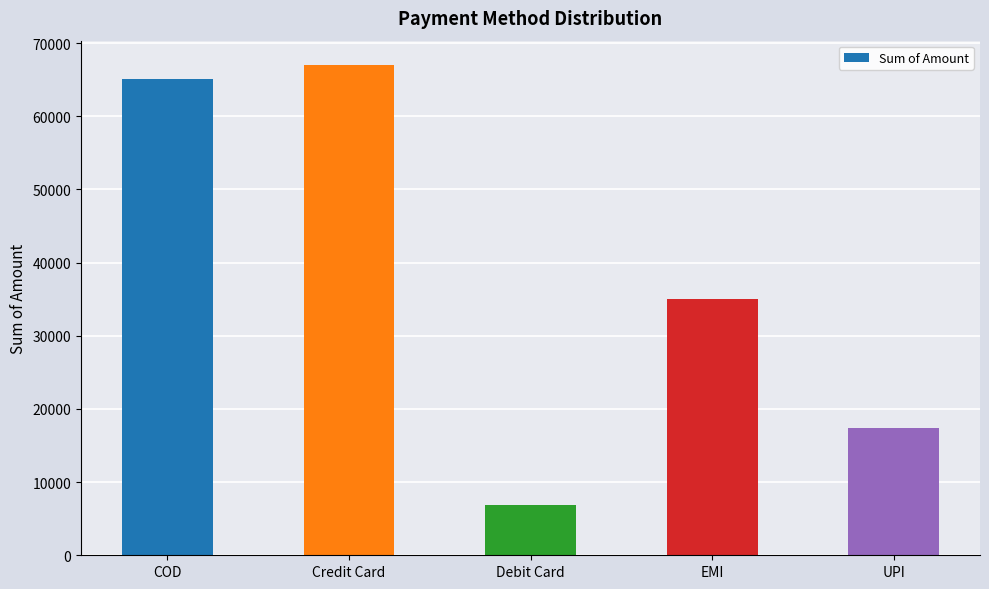

What is the change in value from COD to UPI?

-47705